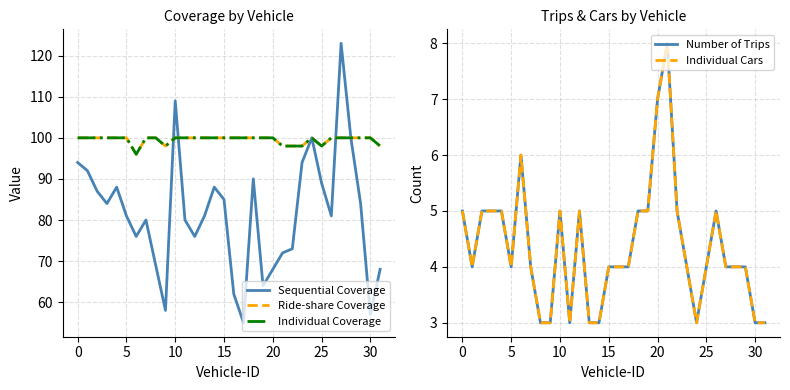

Is this an area chart (filled region under the line)?

No